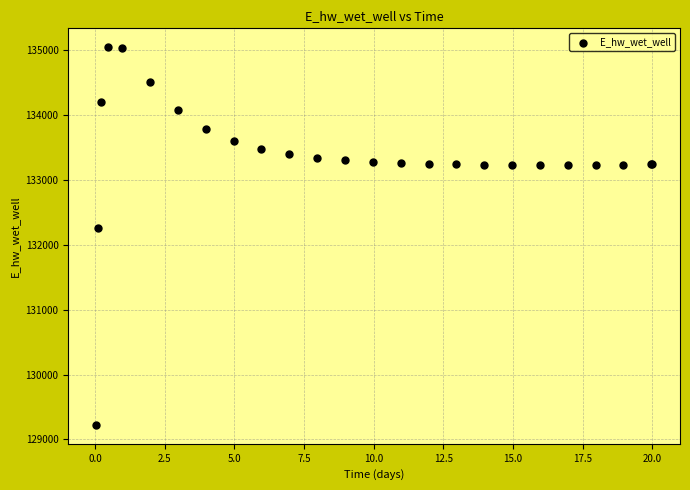

What Y value in the scatter plot is closest to 132132?

132260.1